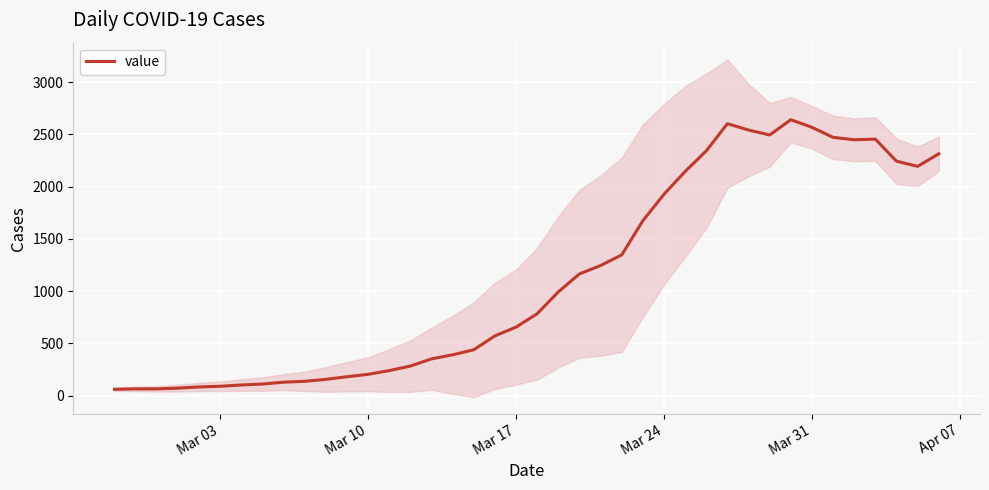

What is the highest value of the value series?

2640